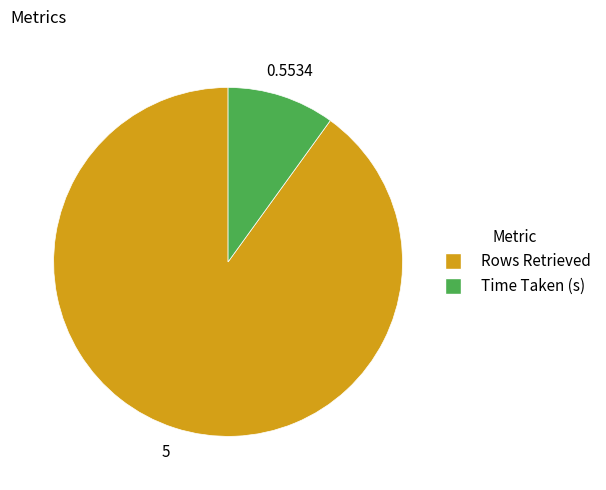

Which category has the smallest portion of the pie?

Time Taken (s)